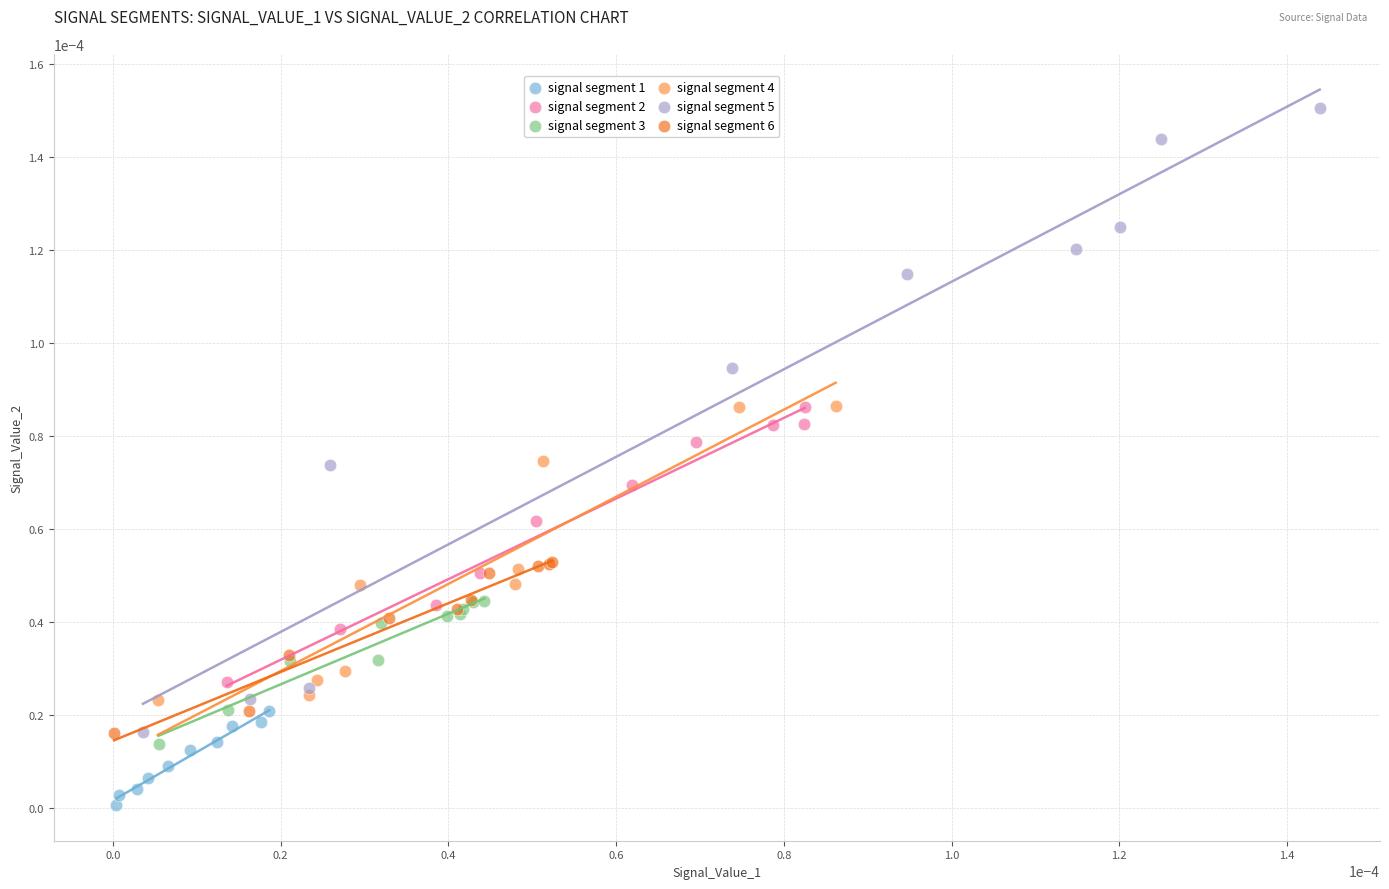

What are all the series names shown in the legend?

signal segment 1, signal segment 2, signal segment 3, signal segment 4, signal segment 5, signal segment 6